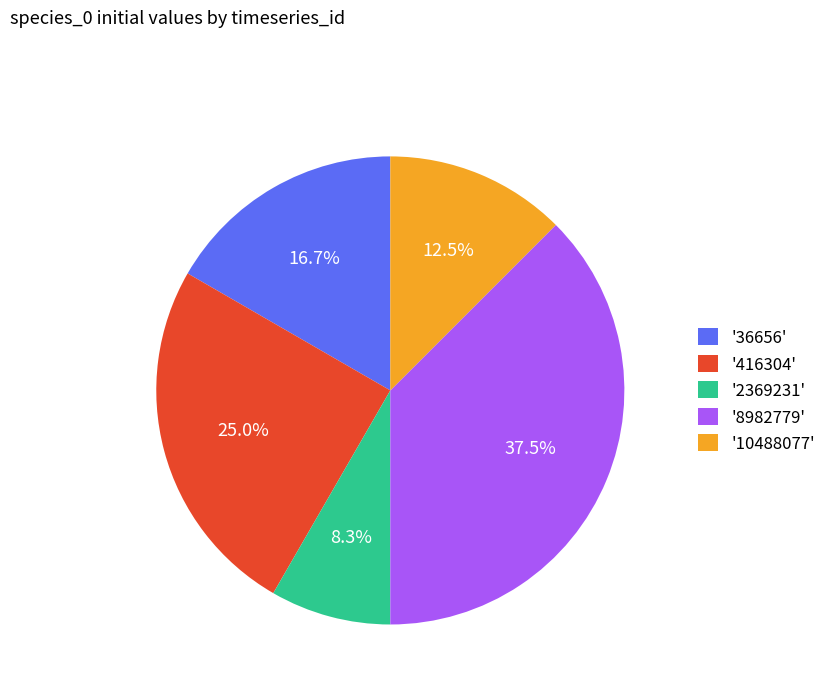

Does '10488077' represent more than half of the total?

No